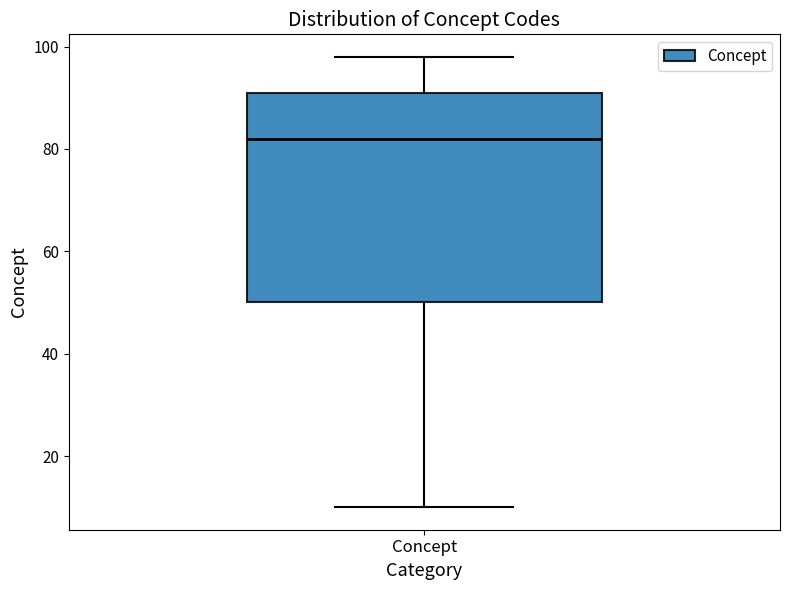

Where does the median line of the box for Concept sit on the y-axis? The values are not printed on the chart, so give them approximately, as read against the axis.

82